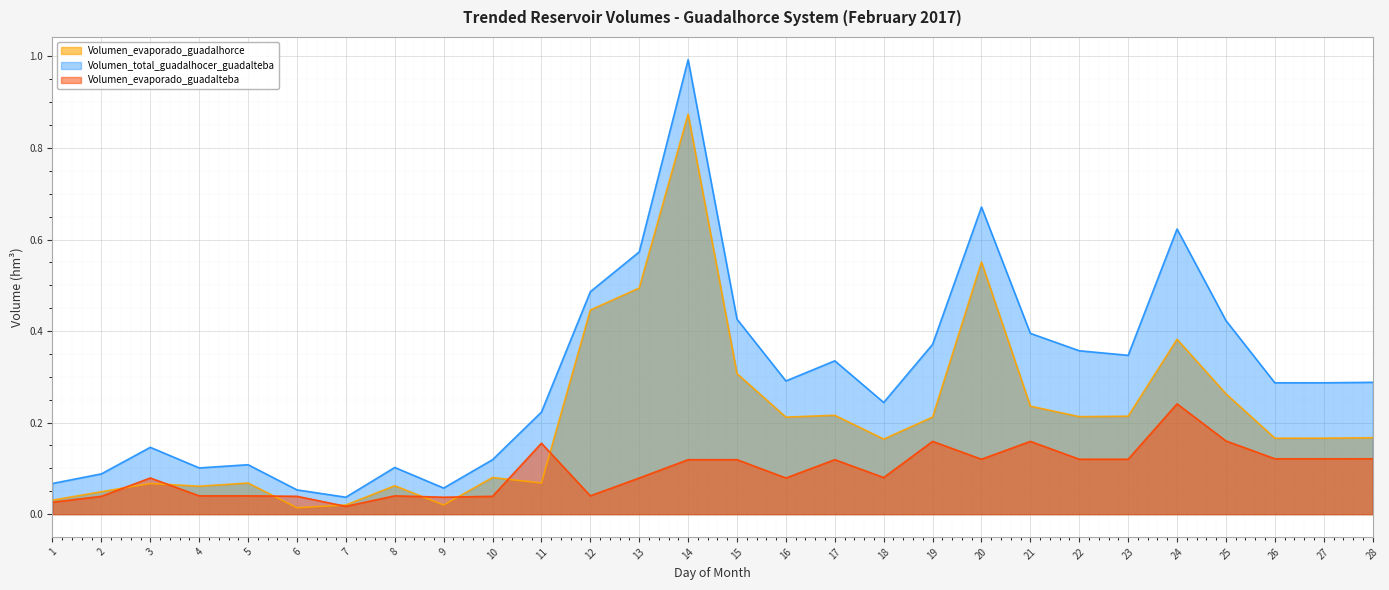

Rank the series at 25 from highest to lowest value.

Volumen_total_guadalhocer_guadalteba, Volumen_evaporado_guadalhorce, Volumen_evaporado_guadalteba